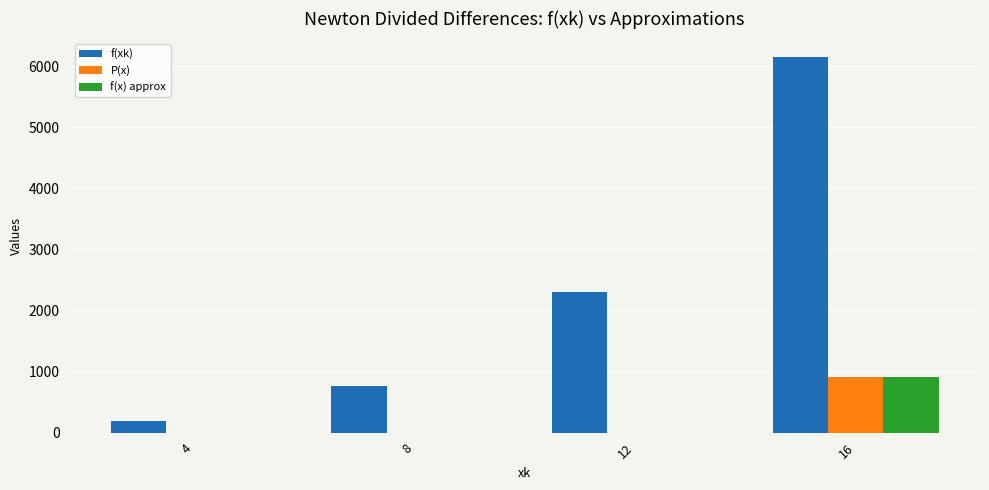

How many groups of bars are there?

4